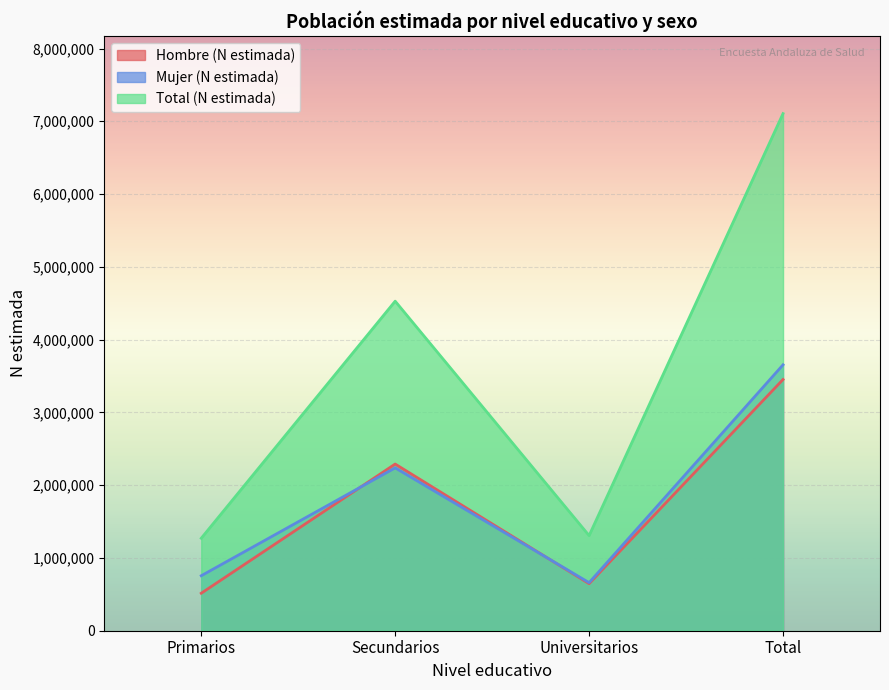

How many interior local peaks does the Mujer_N series have?

1